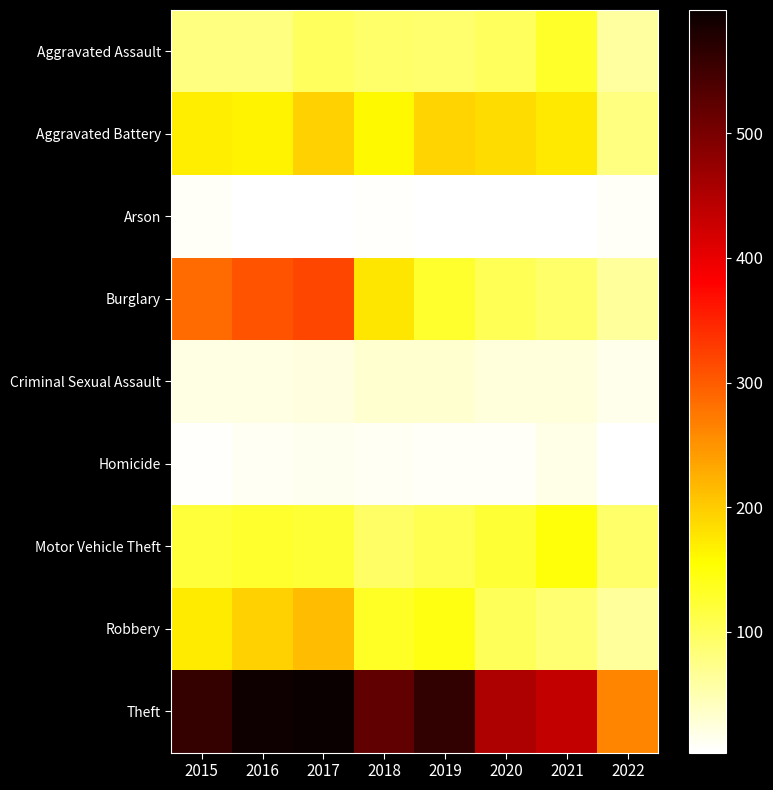

Which series has the largest total across all categories?

Theft